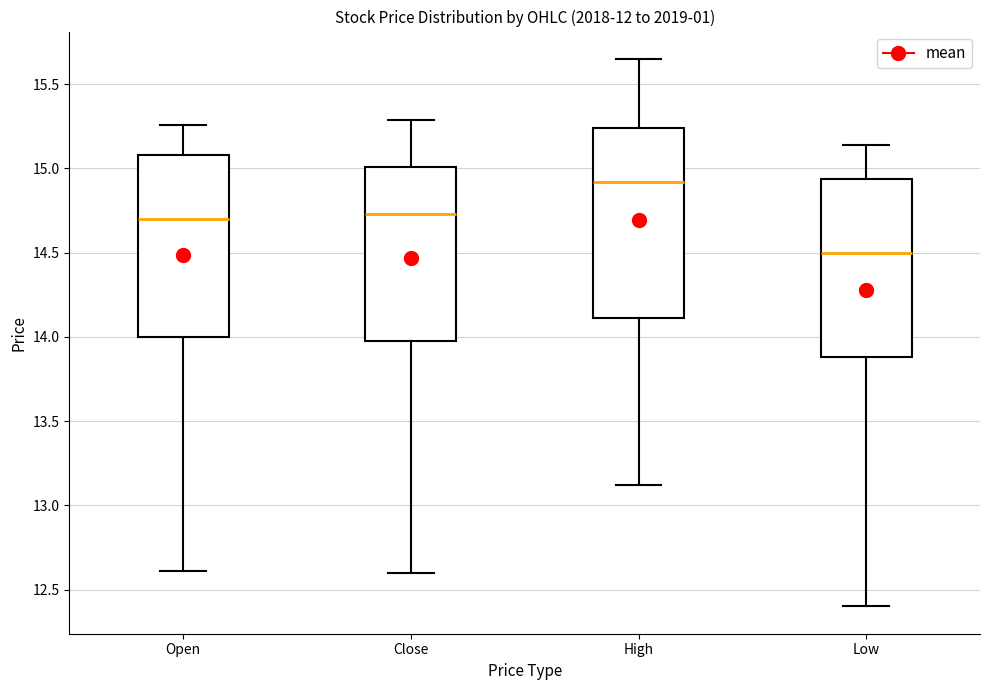

Where is the upper edge of the box for Close on the y-axis? The values are not printed on the chart, so give them approximately, as read against the axis.

15.00